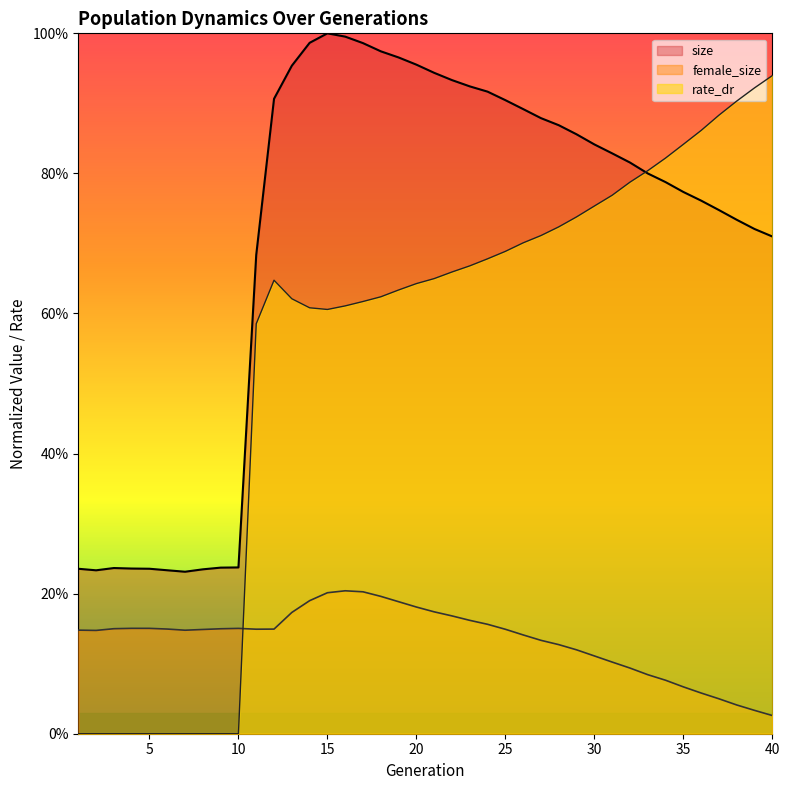

How many times do female_size and rate_dr cross each other?

1